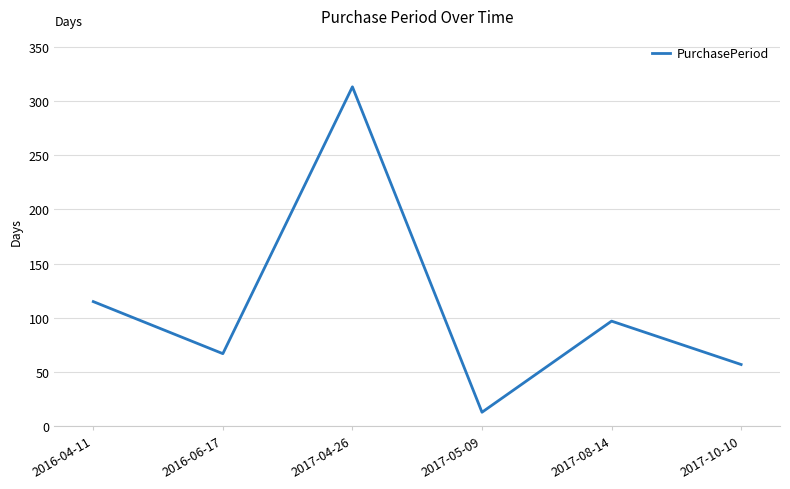

Where does the data first go above 97?

2016-04-11